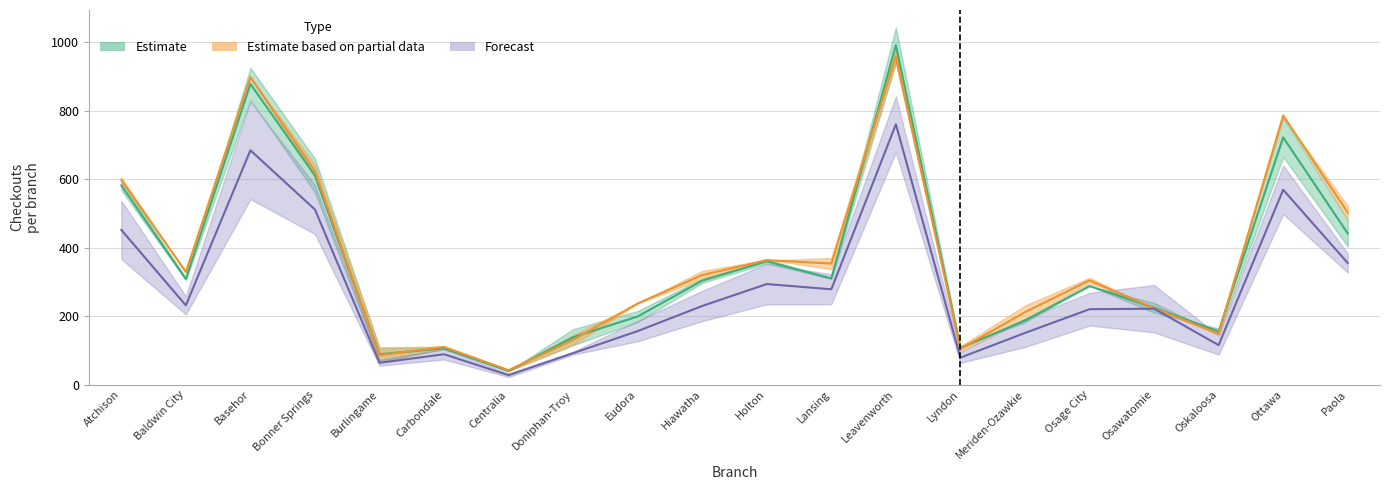

How many data points does each series have?

20